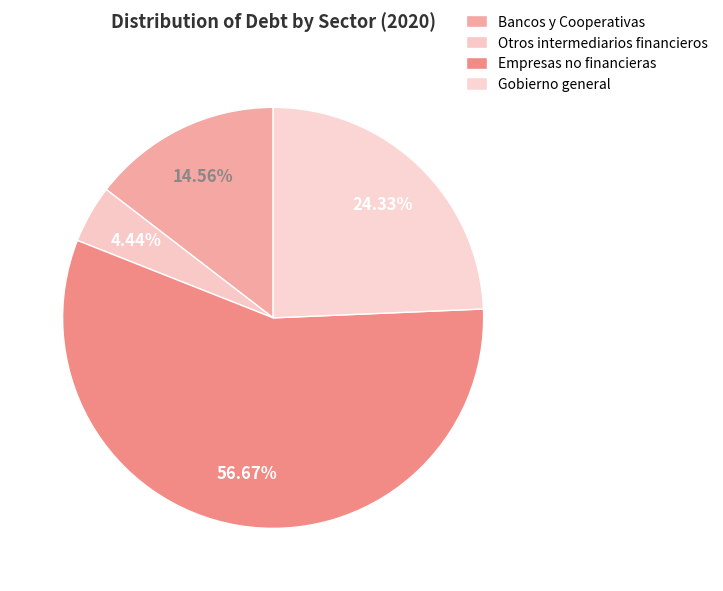

Which slice is the smallest?

Otros intermediarios financieros